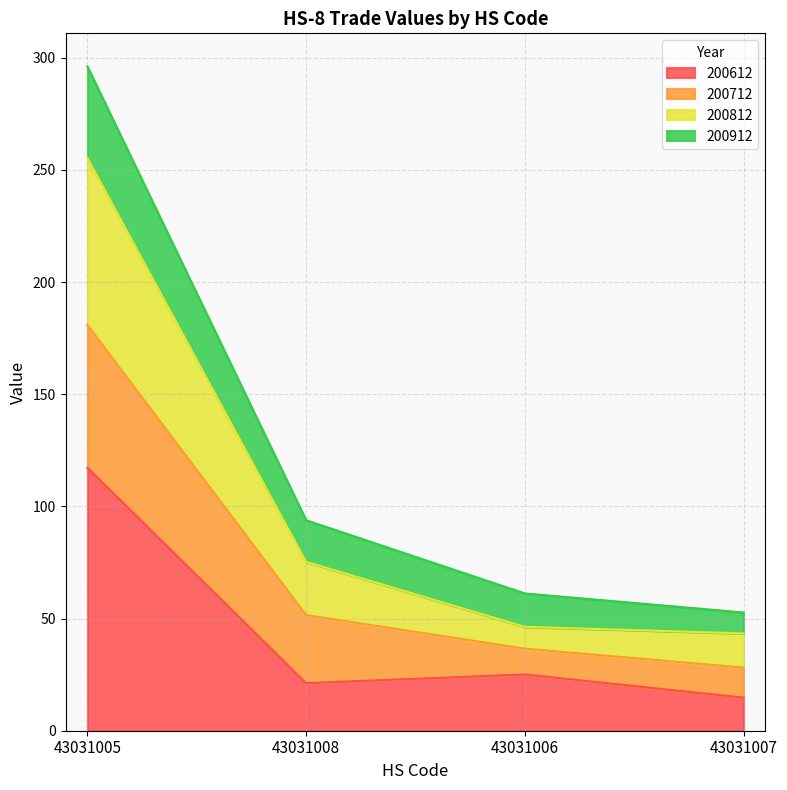

At how many categories does at least one series exceed 196?

1